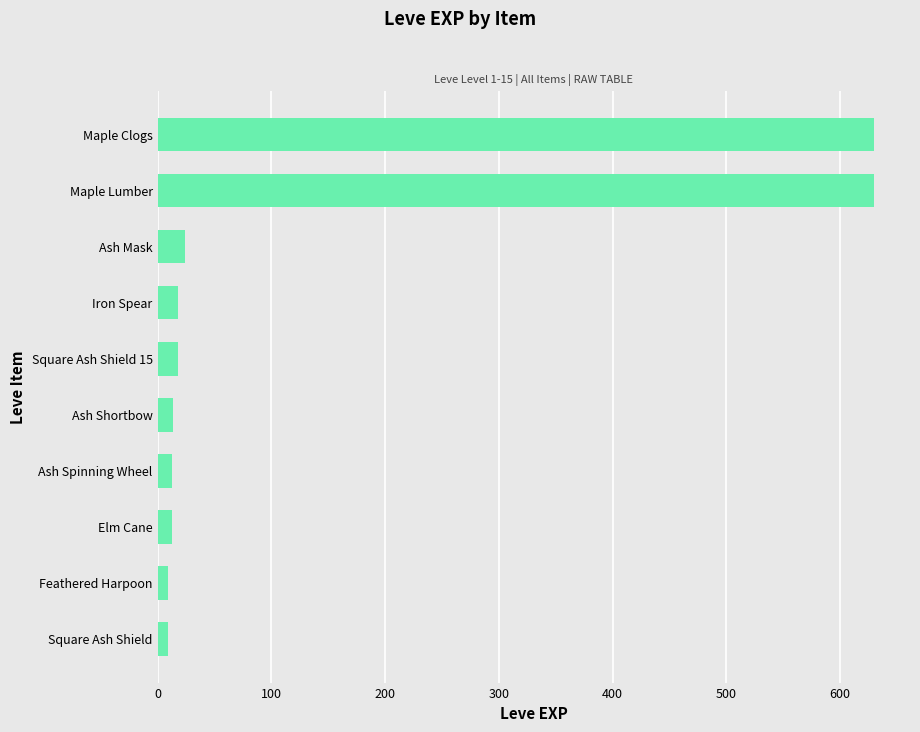

What is the label of the 6th bar from the bottom?

Square Ash Shield 15